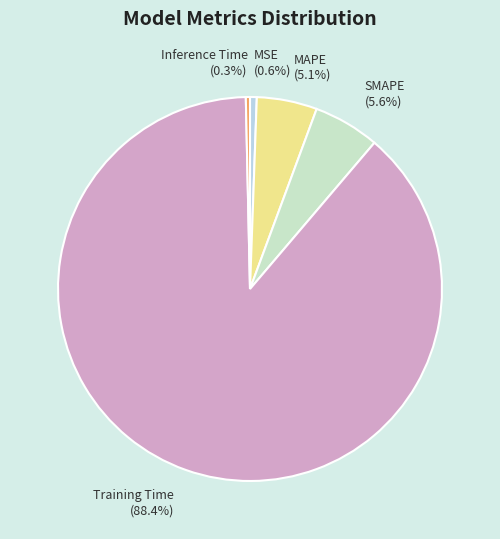

To the nearest percent, what is the average slice percentage?

20%